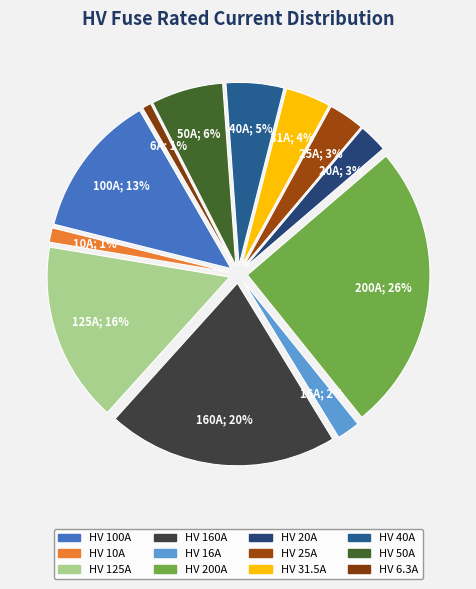

To the nearest percent, what portion does HV 16A represent?

2%